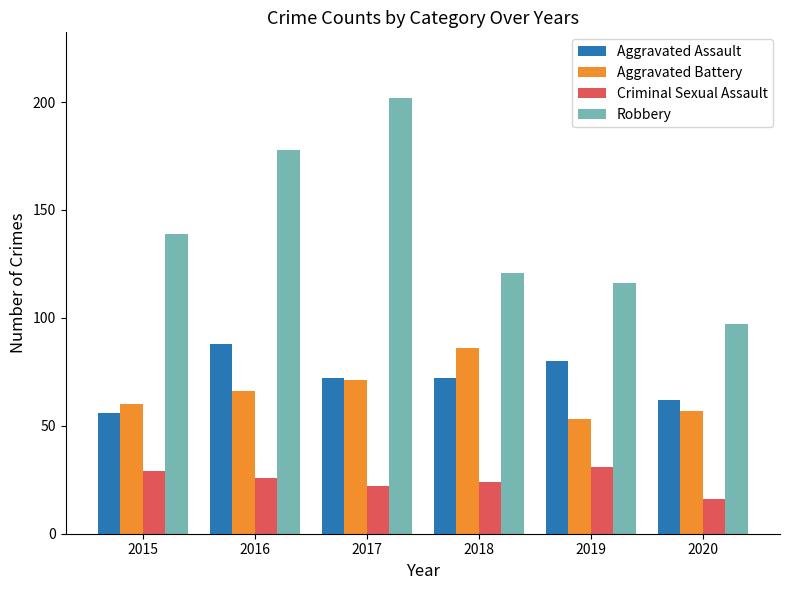

What is the difference between the maximum and minimum values in the Aggravated Battery series?

33